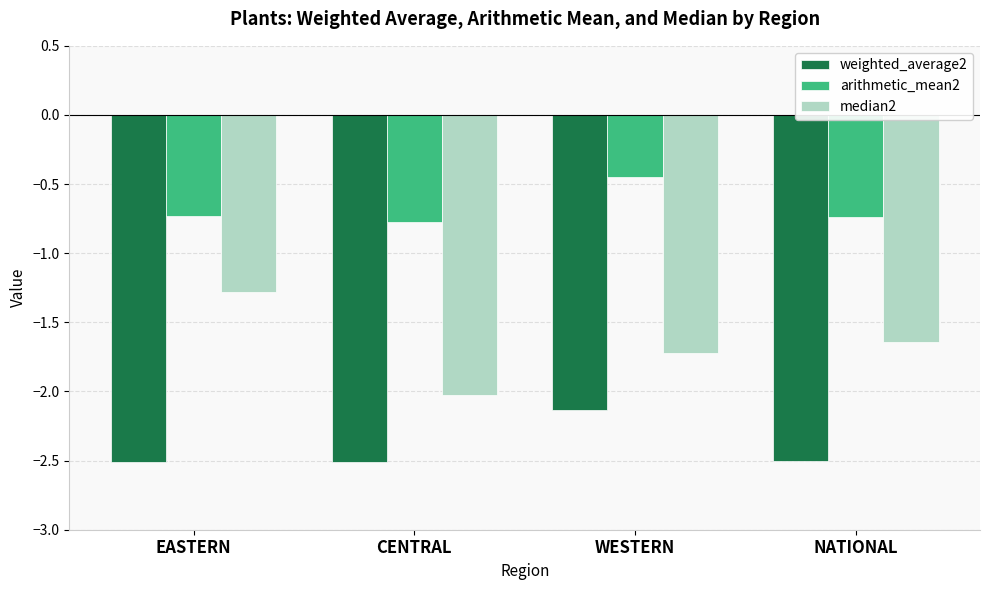

Which category has the lowest value in the median2 series?

CENTRAL